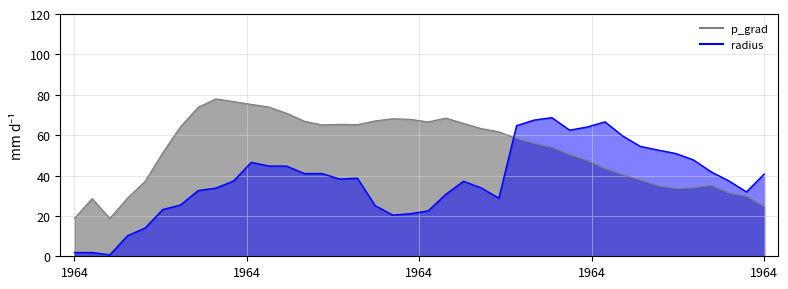

How many times do radius and p_grad cross each other?

1